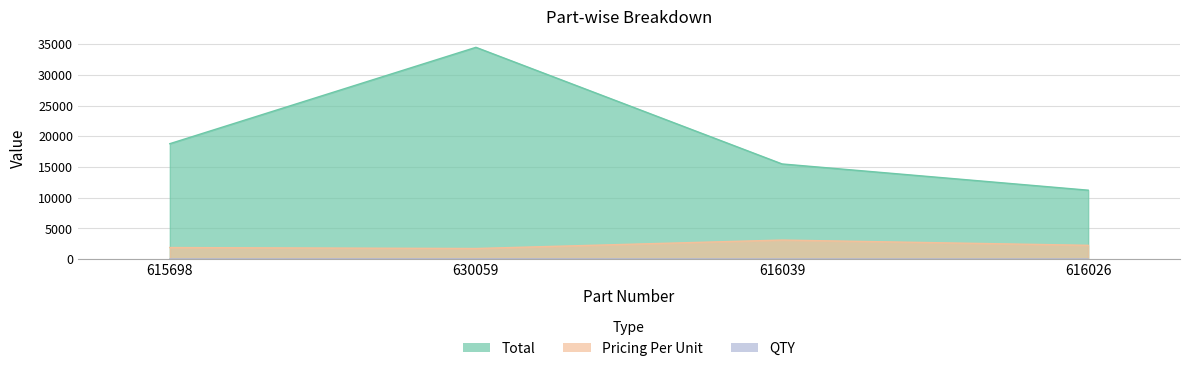

What is the difference between the maximum and minimum values in the Total series?

23275